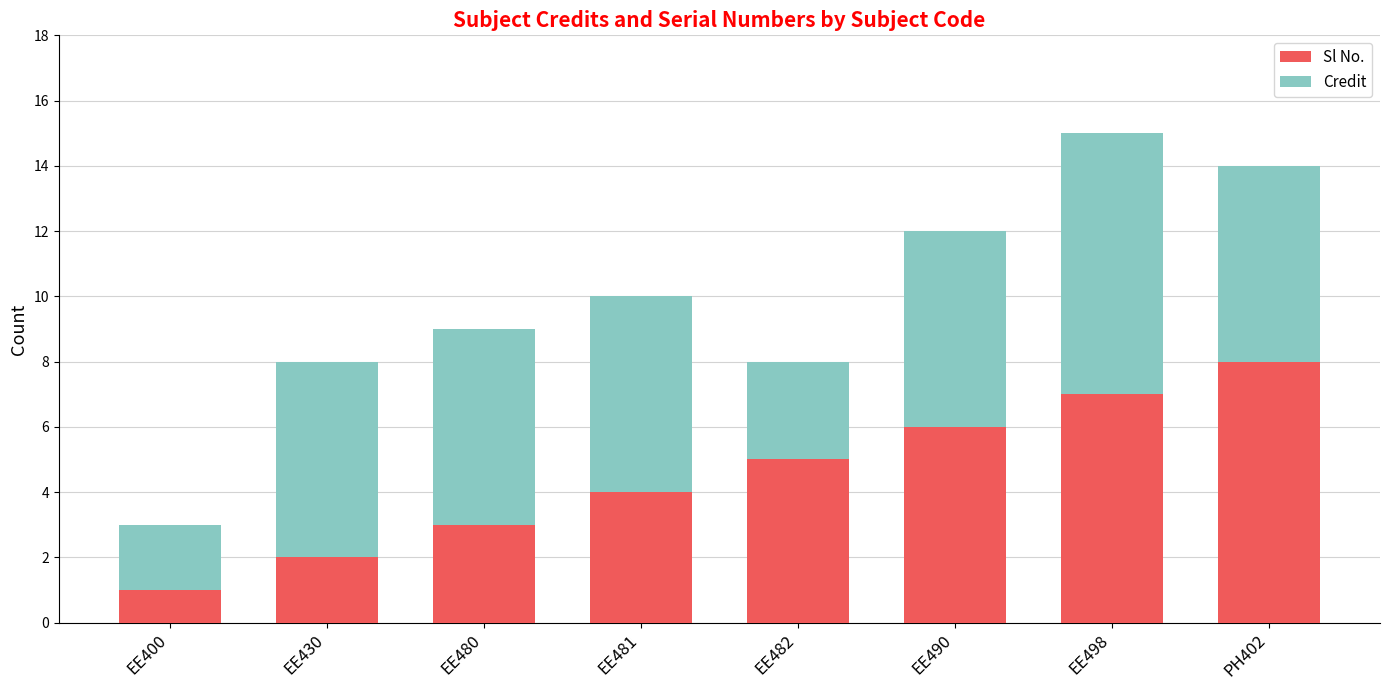

Reading left to right, what are the values for Sl No.?

1	2	3	4	5	6	7	8